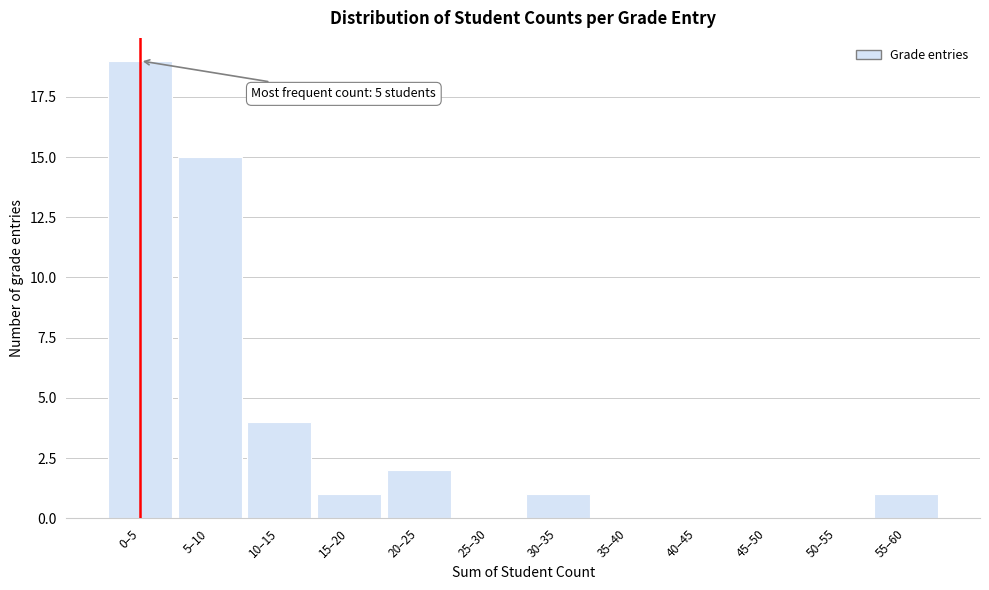

Reading left to right, what are all the values shown in this chart?

0–5=19	5–10=15	10–15=4	15–20=1	20–25=2	25–30=0	30–35=1	35–40=0	40–45=0	45–50=0	50–55=0	55–60=1